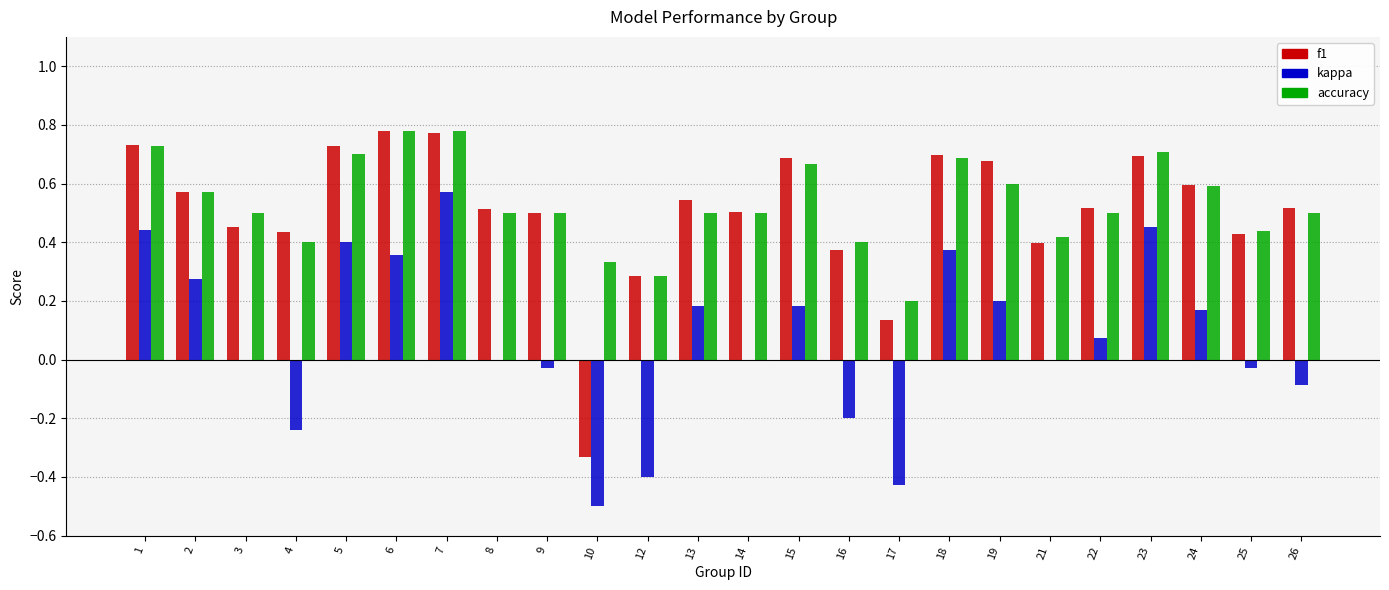

What is the sum of all kappa values?

1.8